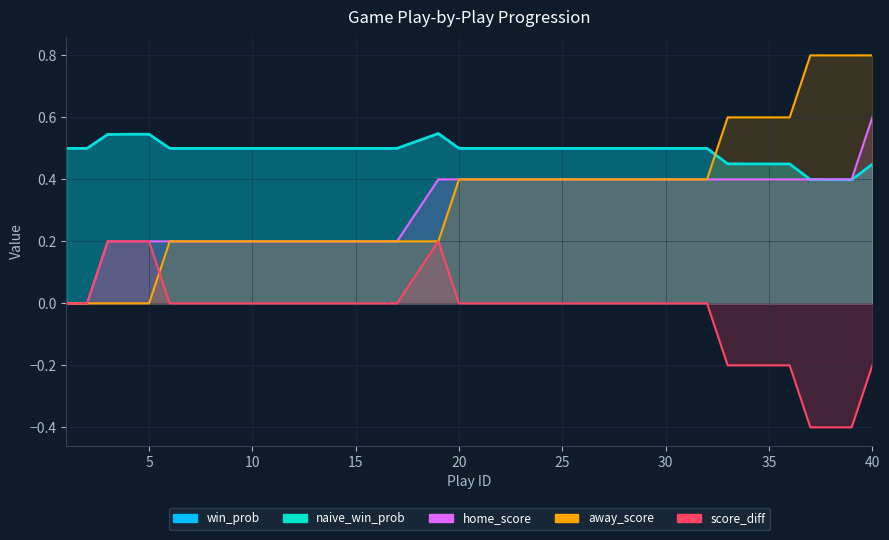

Which label corresponds to the smallest value in the chart?

37